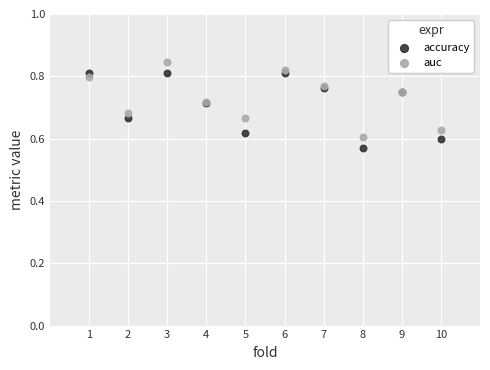

Which series reaches the maximum Y coordinate?

auc